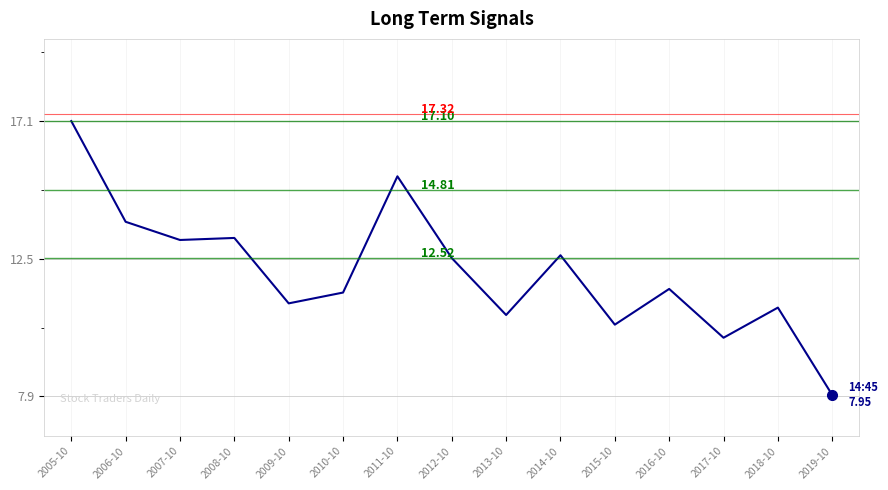

Which has a higher value, 2017-10 or 2018-10?

2018-10